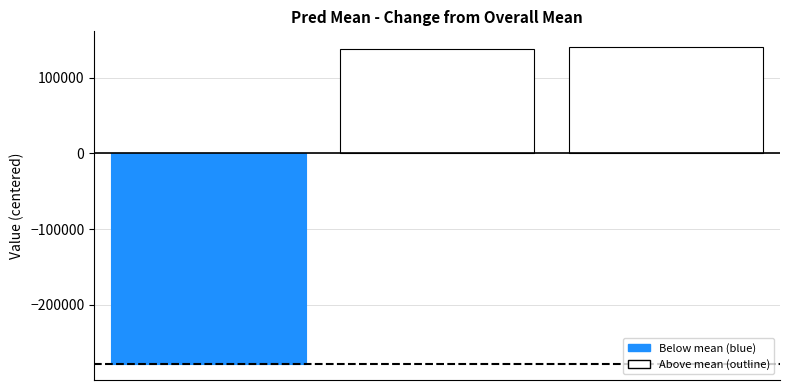

What is the value of the 3rd bar from the left?

140313.4